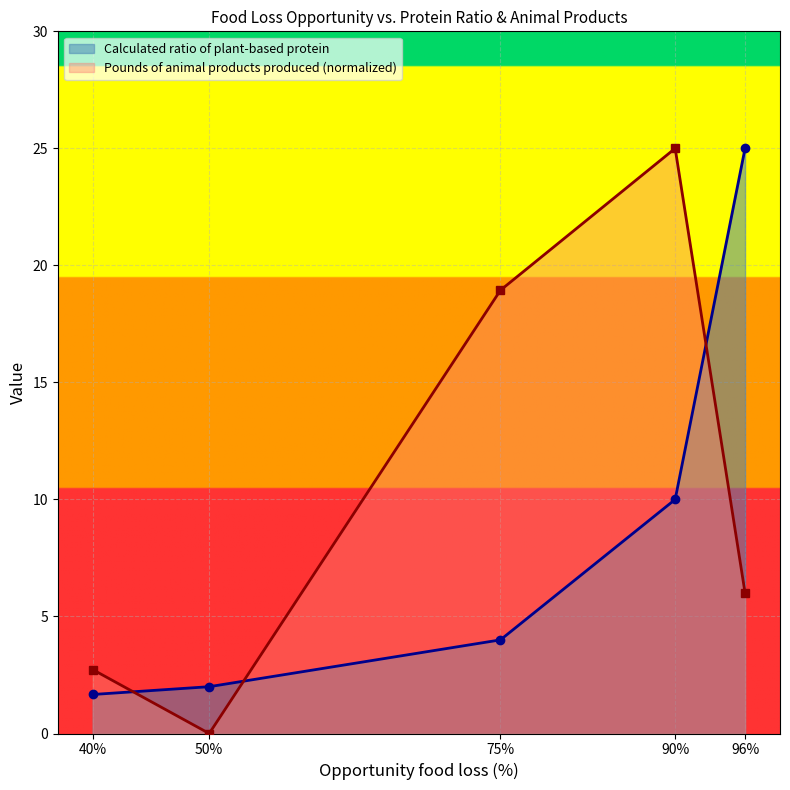

True or false: Pounds of animal products produced (normalized) has more than 0 interior local peaks.

True